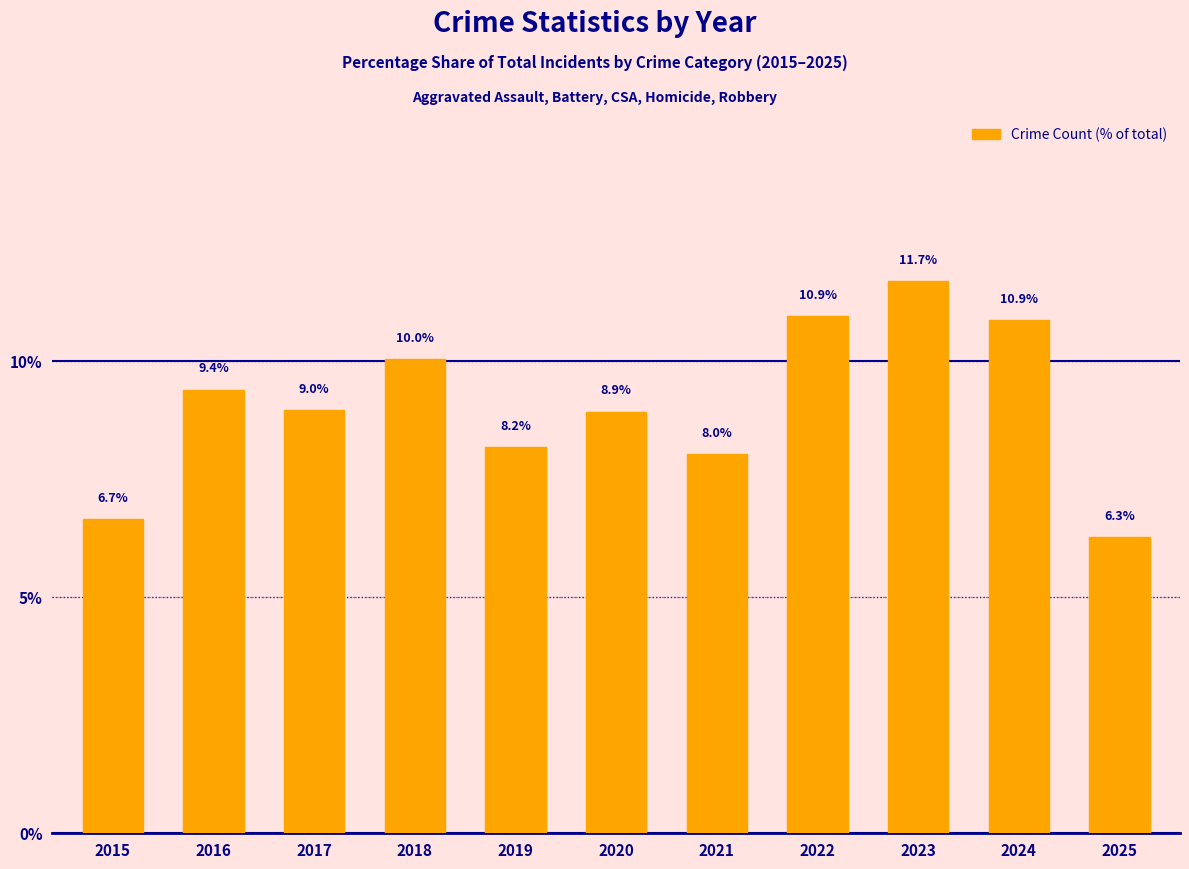

Reading right to left, list all the values displayed in this chart.

6.3	10.9	11.7	10.9	8.0	8.9	8.2	10.0	9.0	9.4	6.7